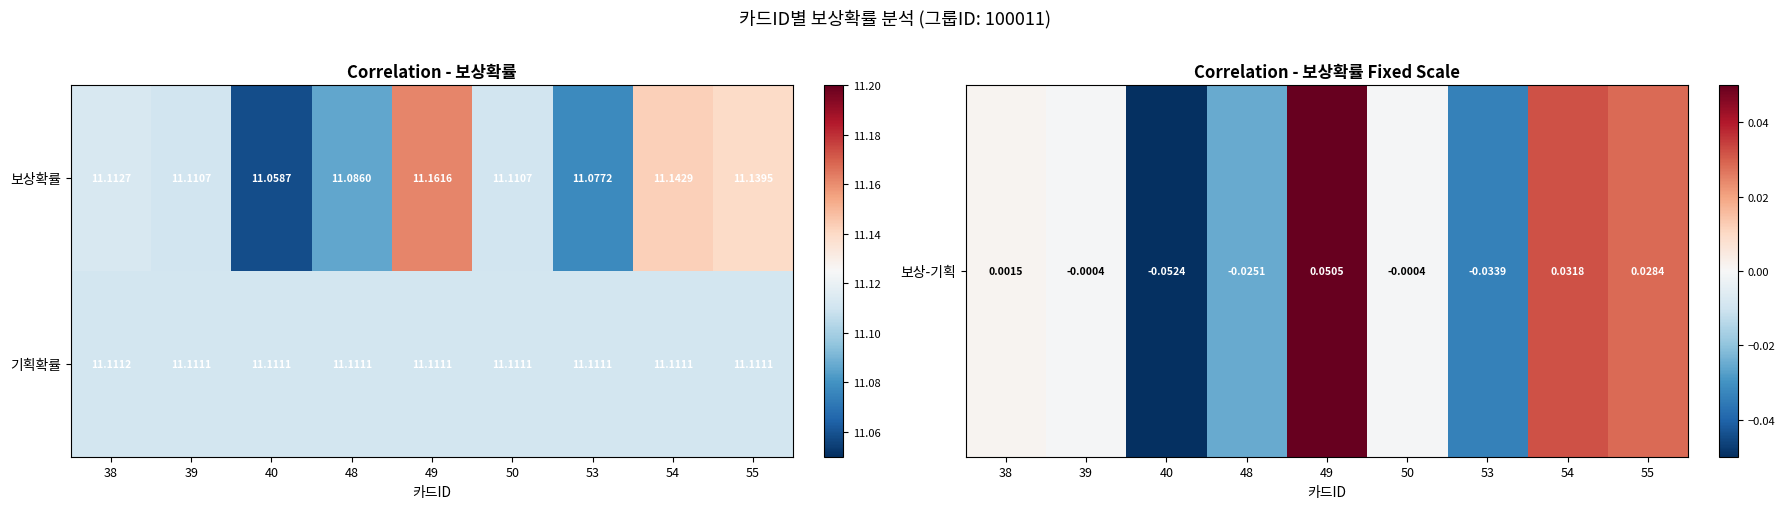

Which series has the largest range (max minus min)?

보상확률